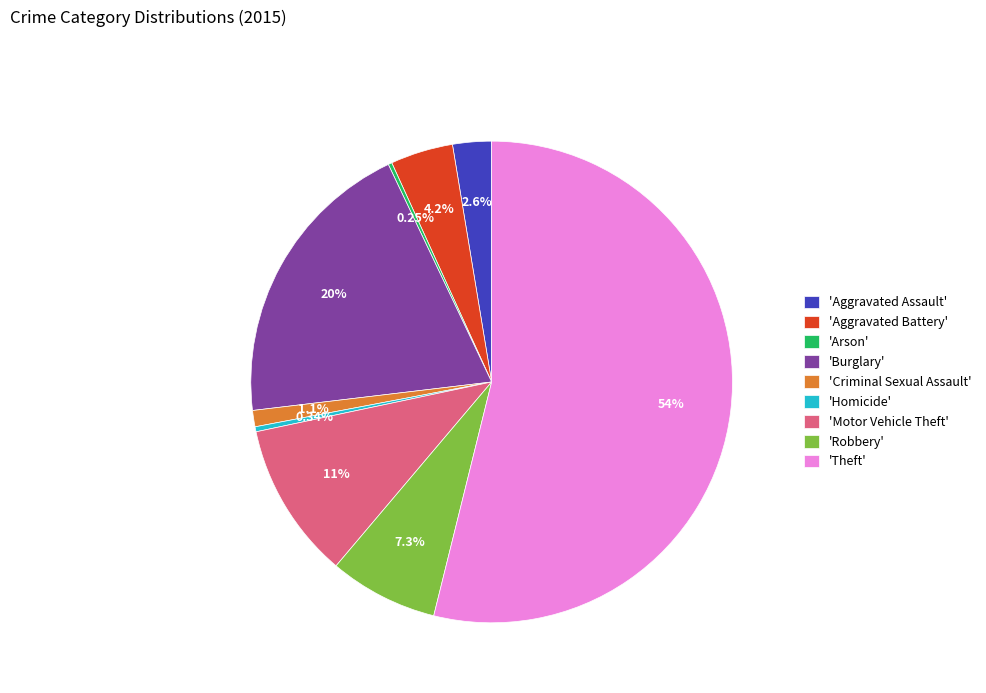

Between 'Theft' and 'Aggravated Assault', which is larger?

'Theft'